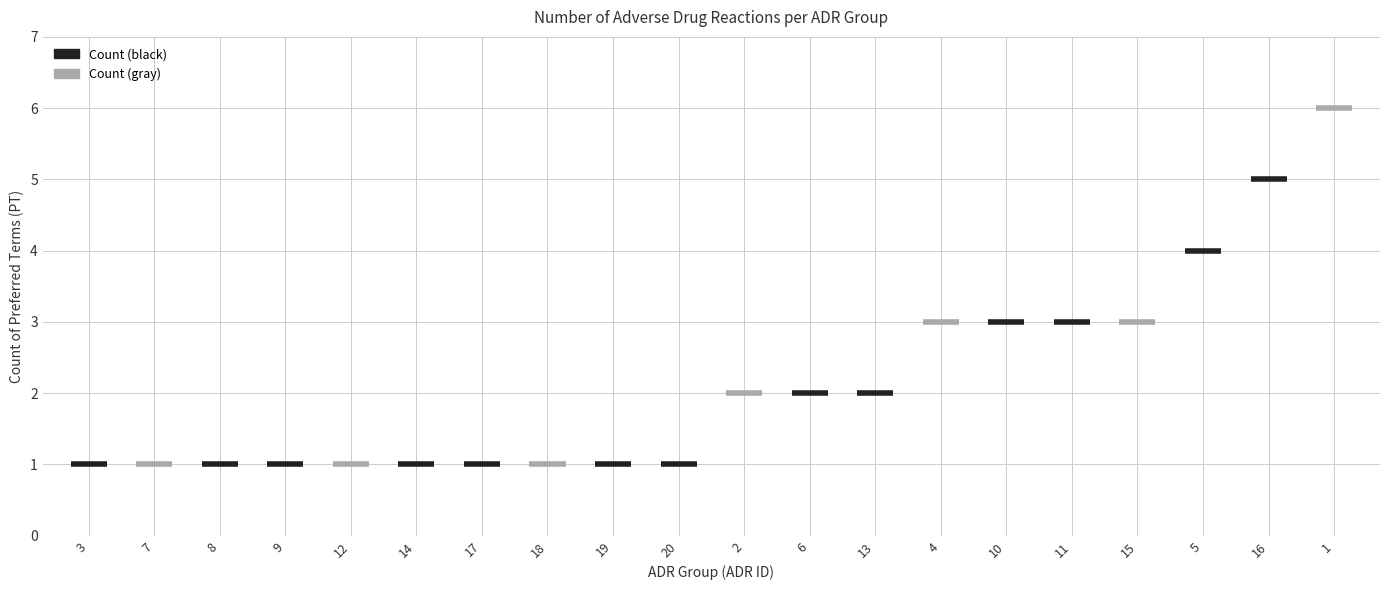

At which label is the value closest to 3?

4